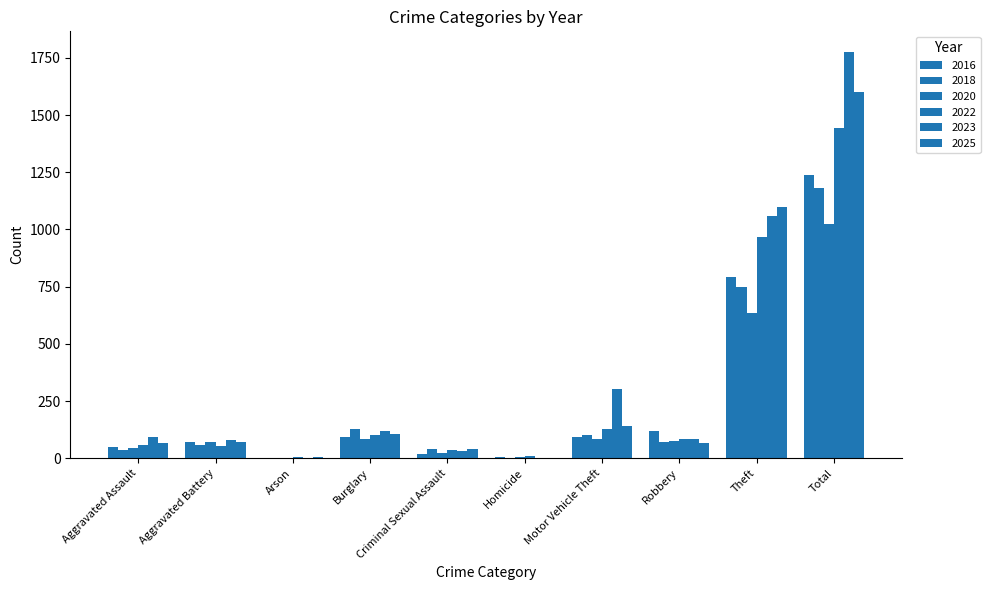

What is the maximum value for 2018?

1180